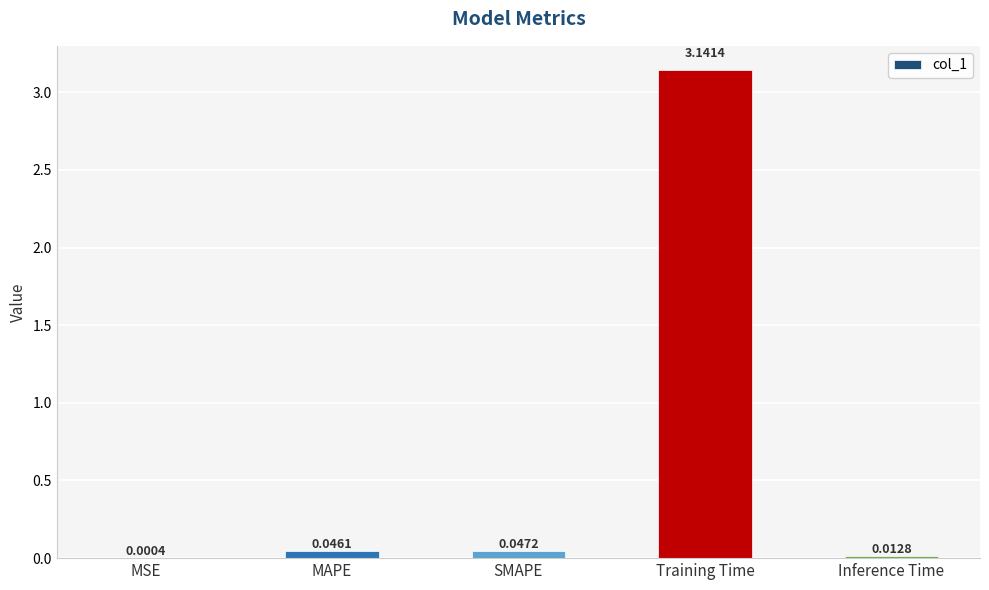

Which label corresponds to the largest value in the chart?

Training Time